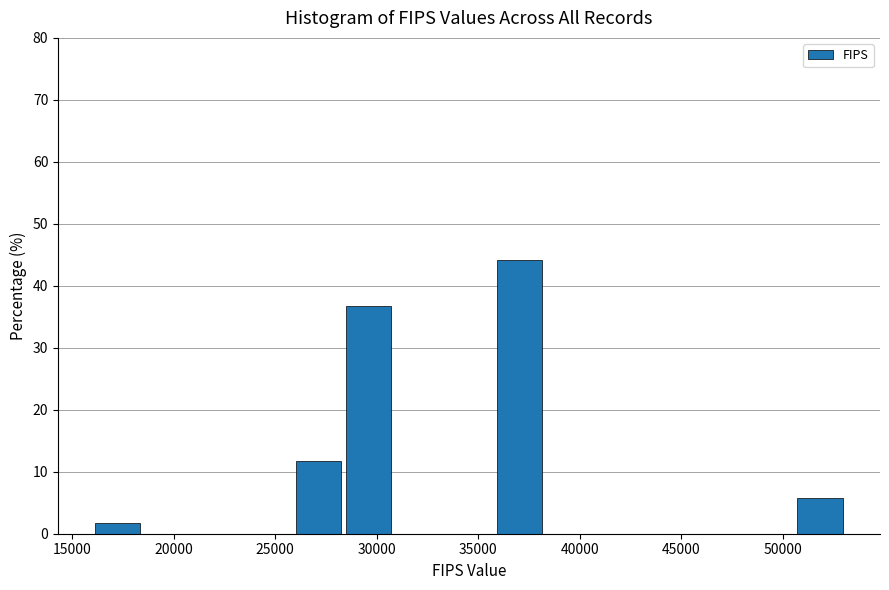

What is the height of the bar covering 50500 to 53000 on the x-axis? Neither the bar edges nor the heights are printed on the chart, so give them approximately, as read against the axes.

6